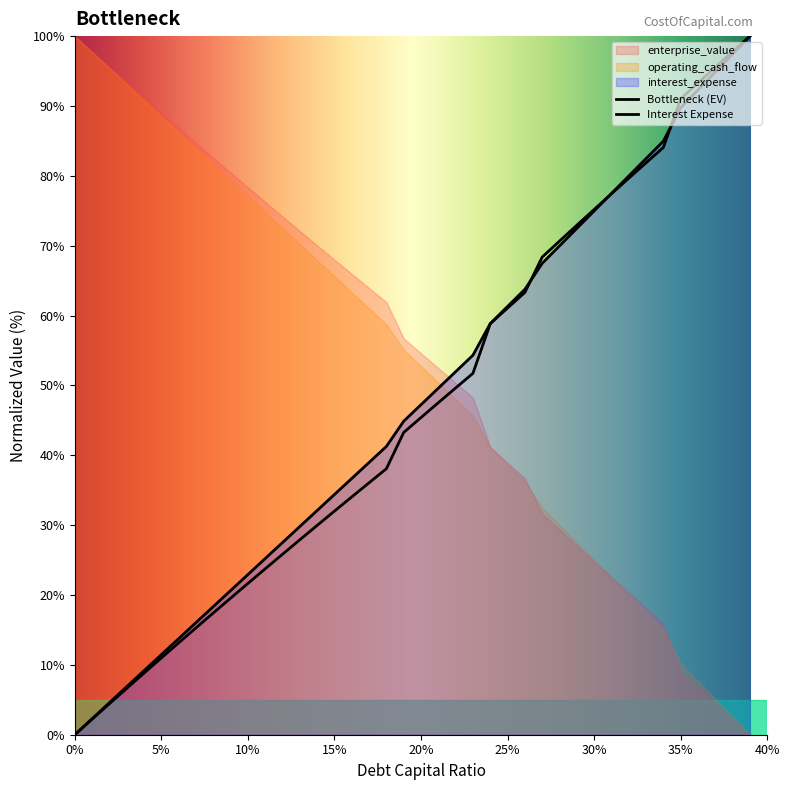

Is it true that enterprise_value equals 4.4 at 0.02?

True